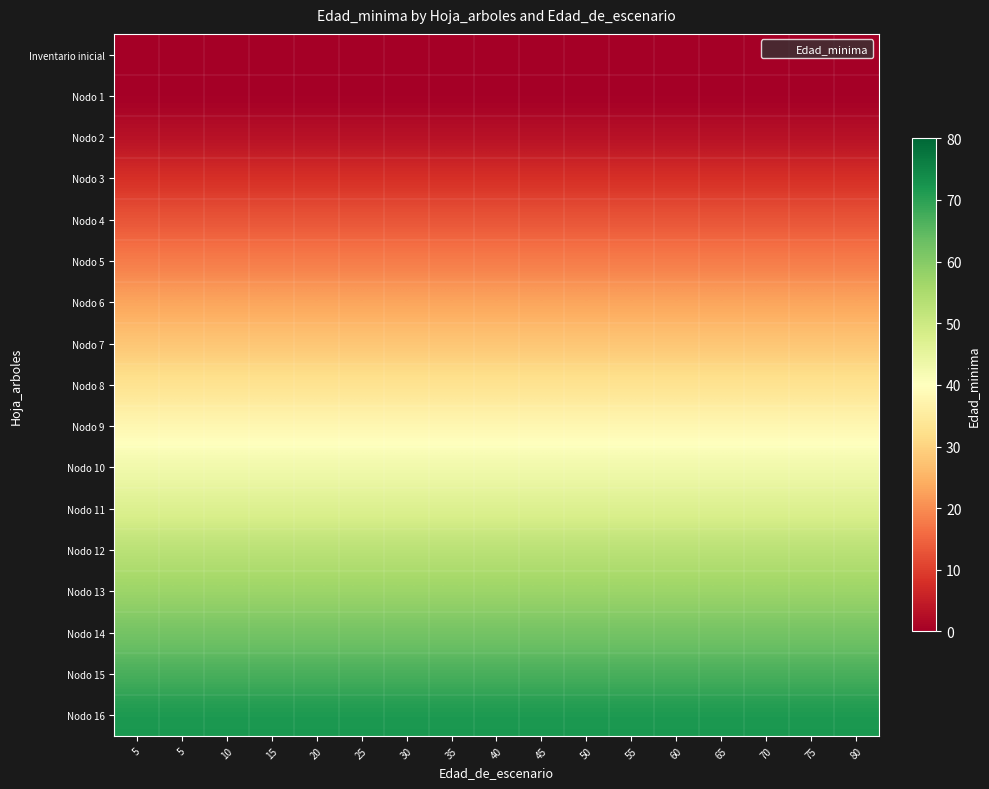

At which category is the sum across all series the highest?

5